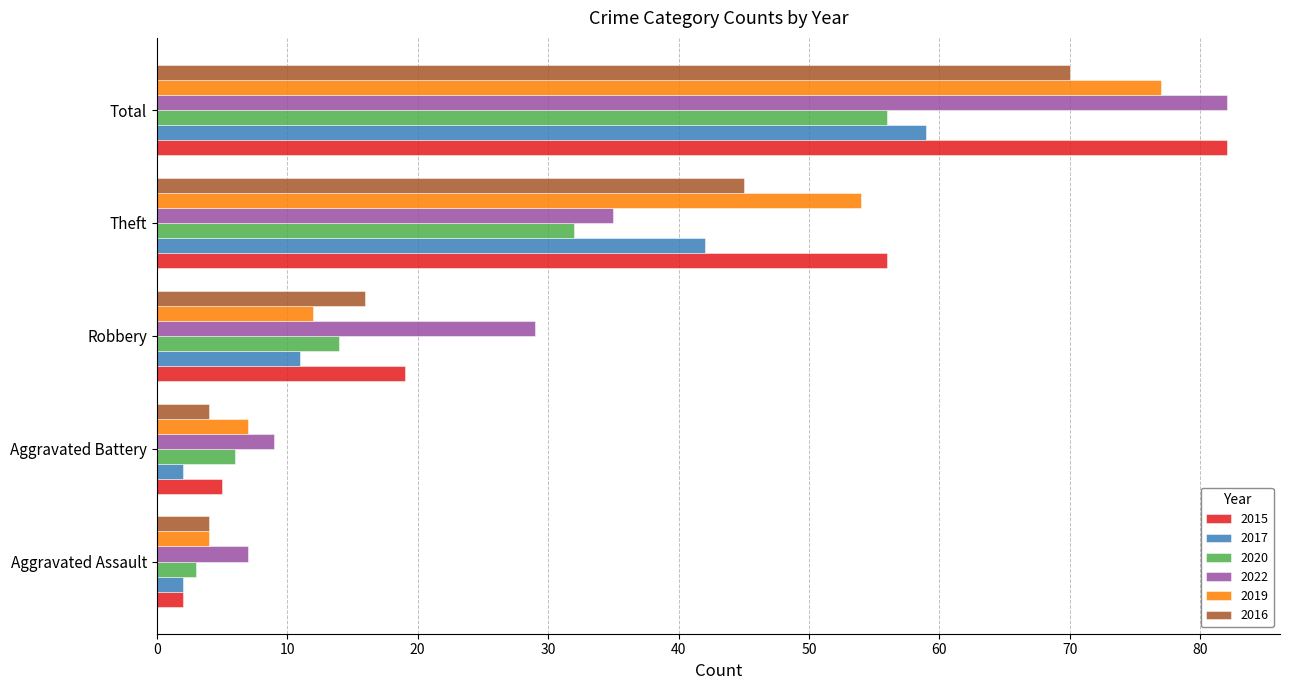

What is the highest value of the 2019 series?

77